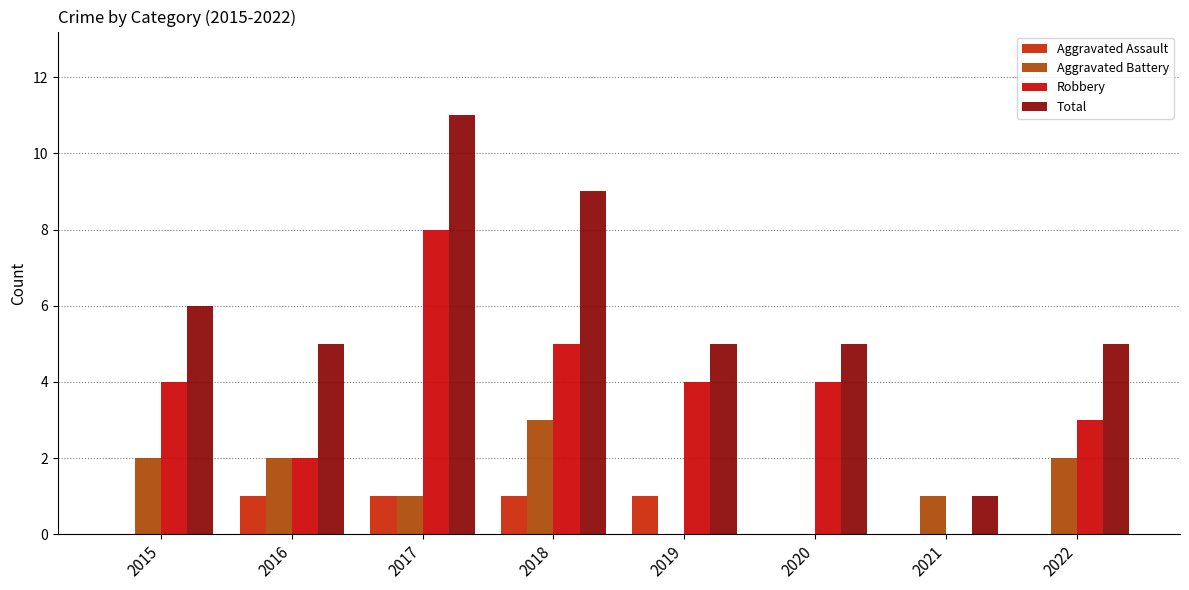

The Robbery series shows 2 at 2020. True or false?

False